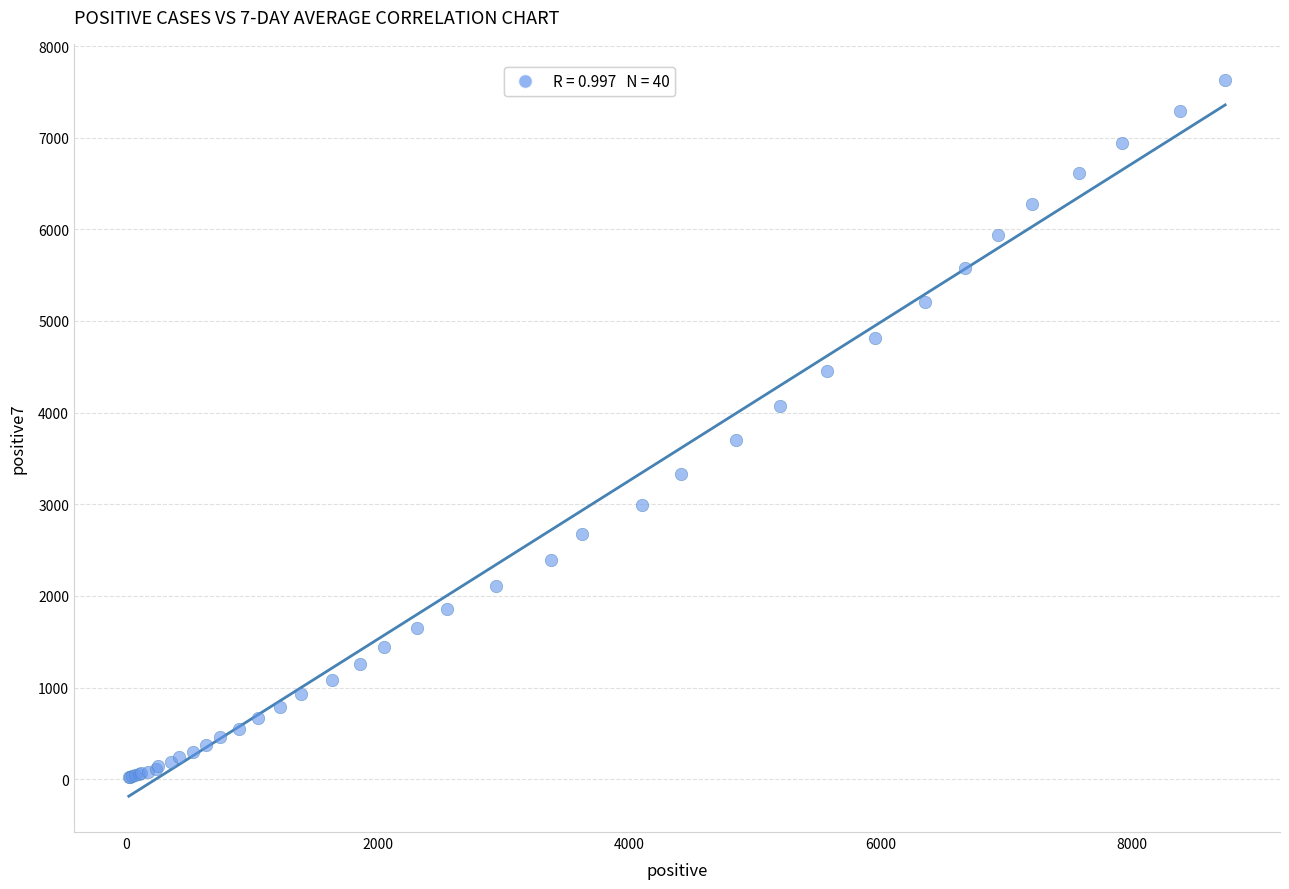

What Y value in the scatter plot is closest to 3827?

3696.1